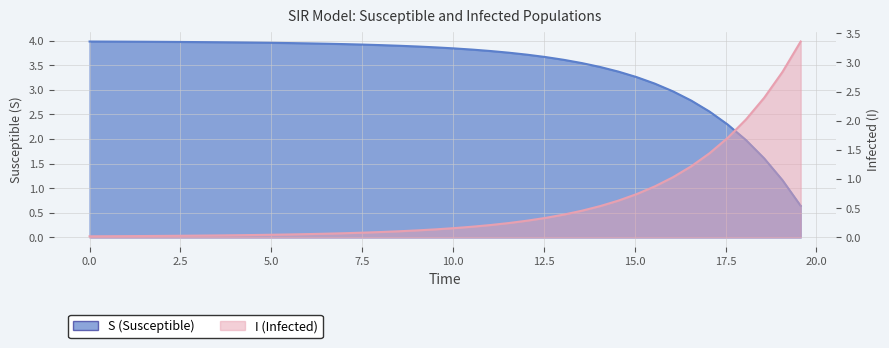

How many values in the S series exceed 3?

32